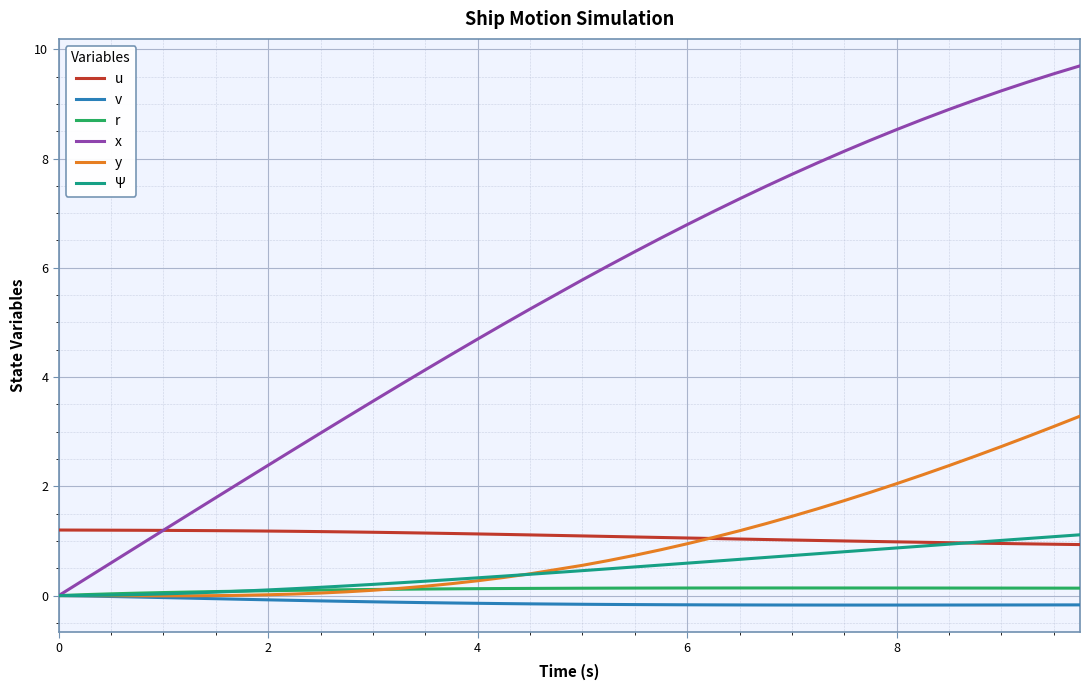

What are all the series names shown in the legend?

u, v, r, x, y, Ψ